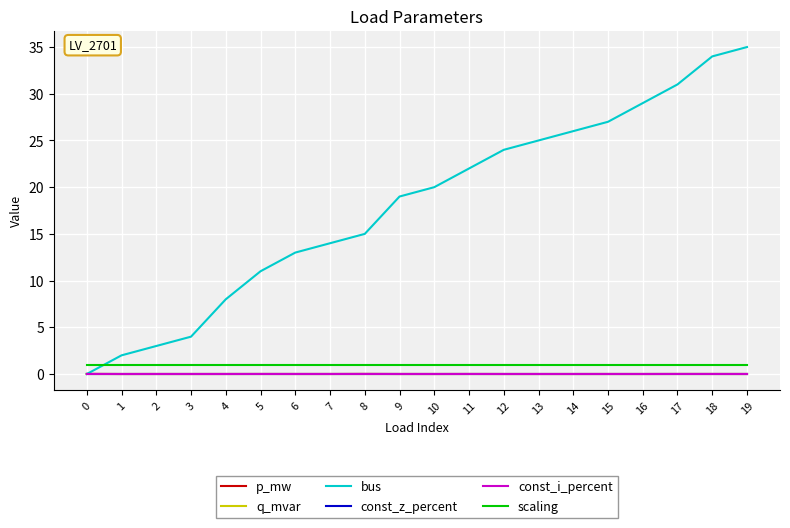

True or false: const_z_percent has more than 1 points higher than both neighbors.

False